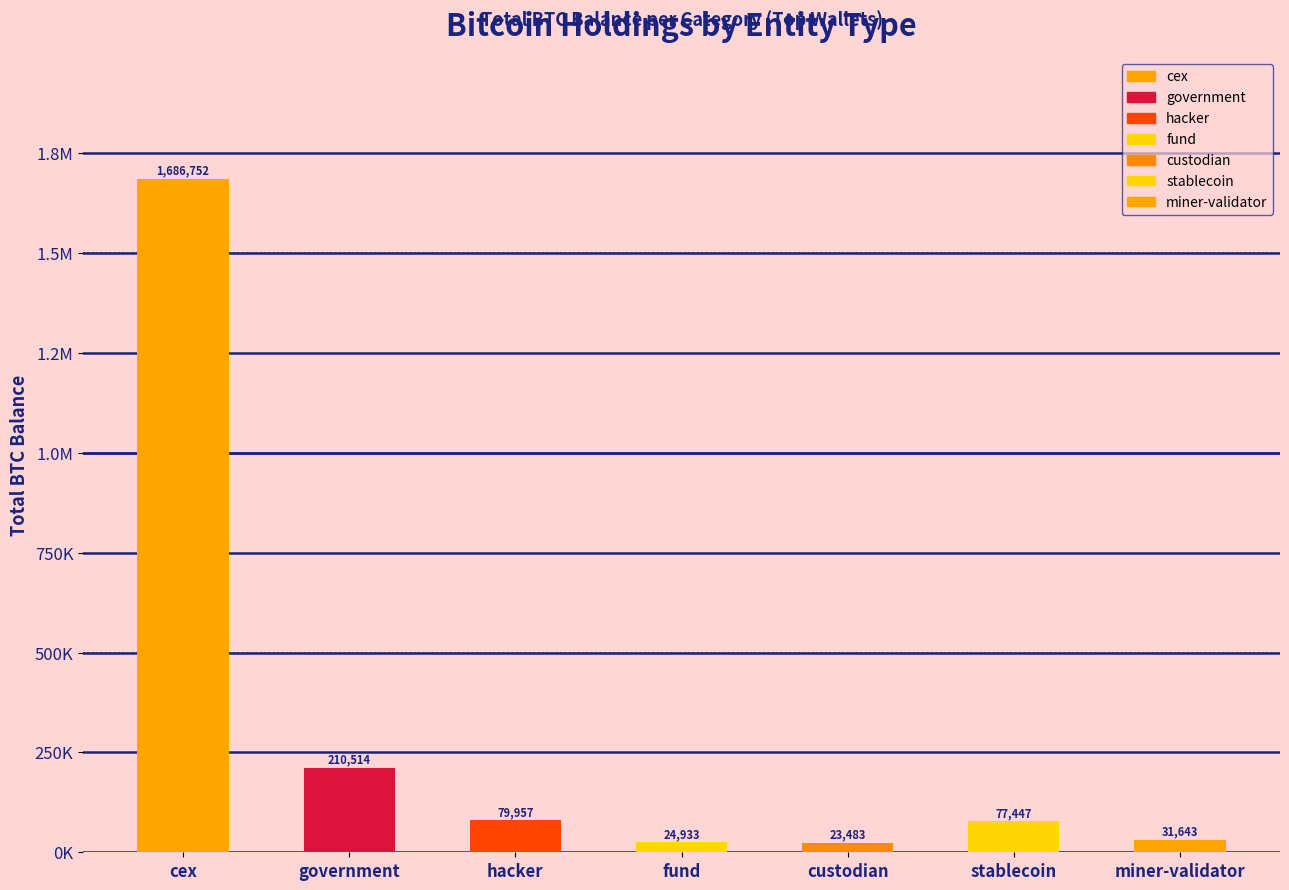

Rank the categories by value from lowest to highest.

custodian, fund, miner-validator, stablecoin, hacker, government, cex